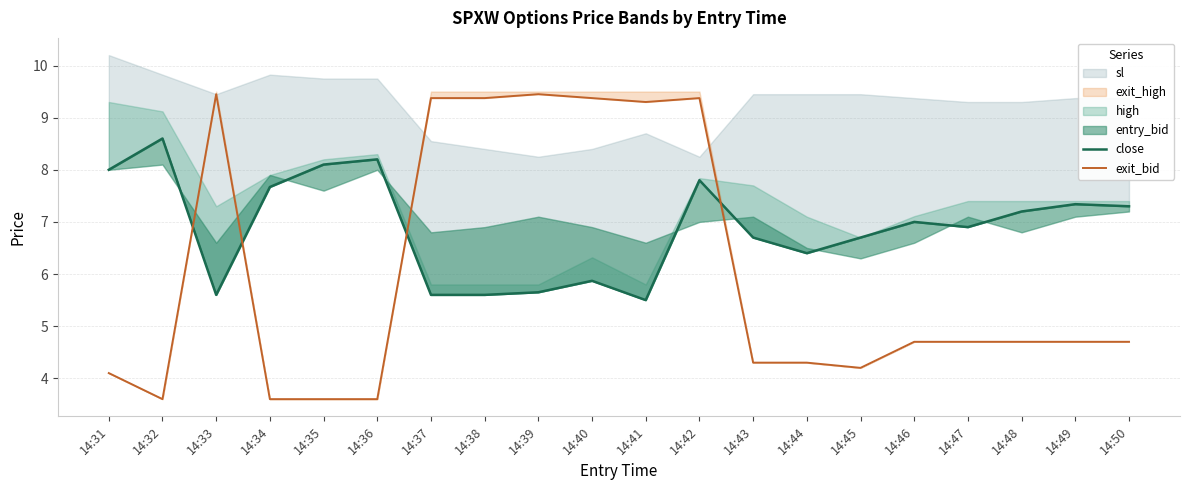

What is the minimum value shown in the chart?

3.6